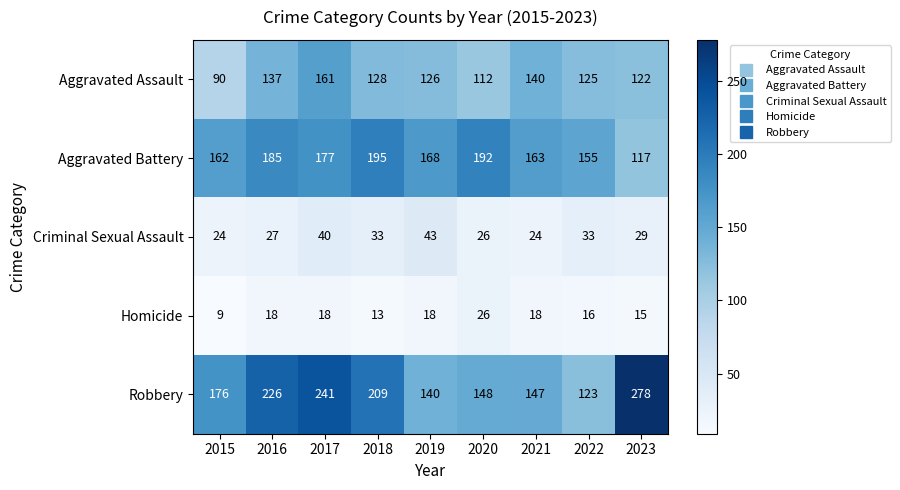

At which label is Aggravated Assault closest to 125?

2022